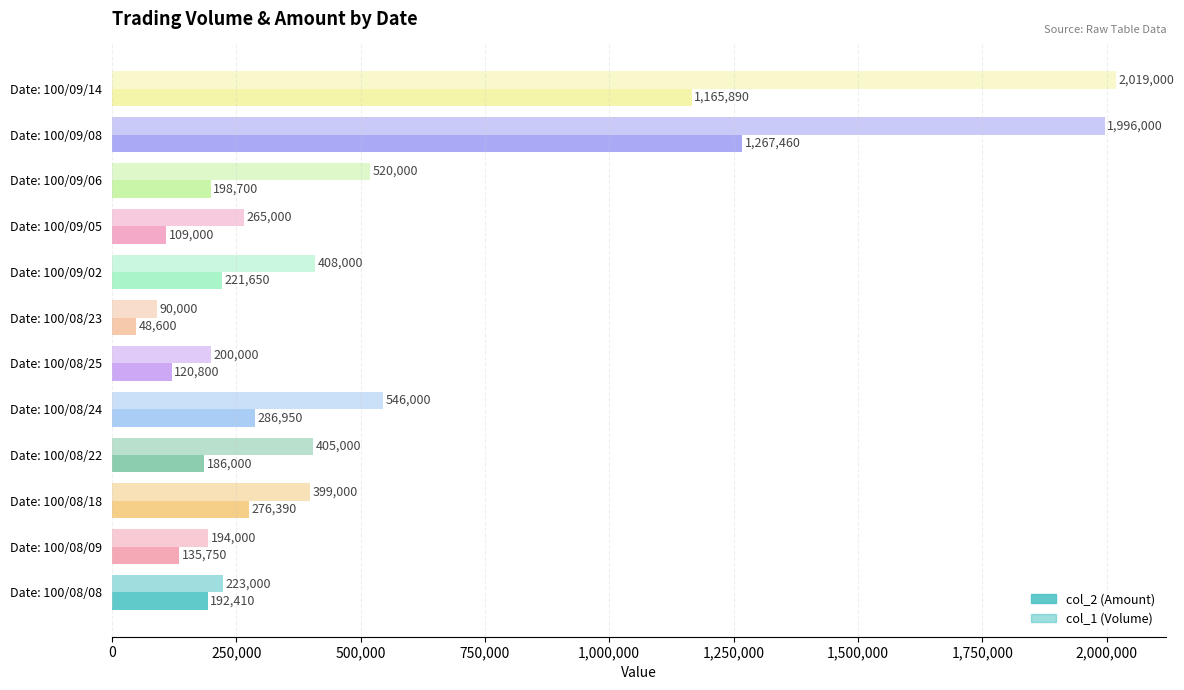

How many data points does each series have?

12